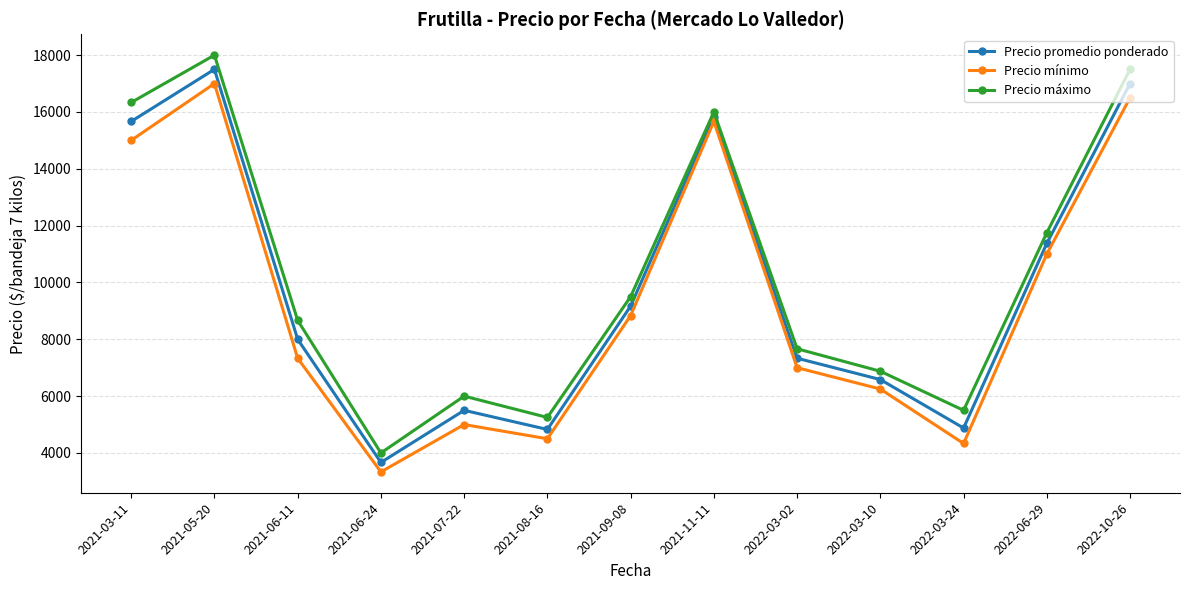

Does the chart have visible grid lines?

Yes